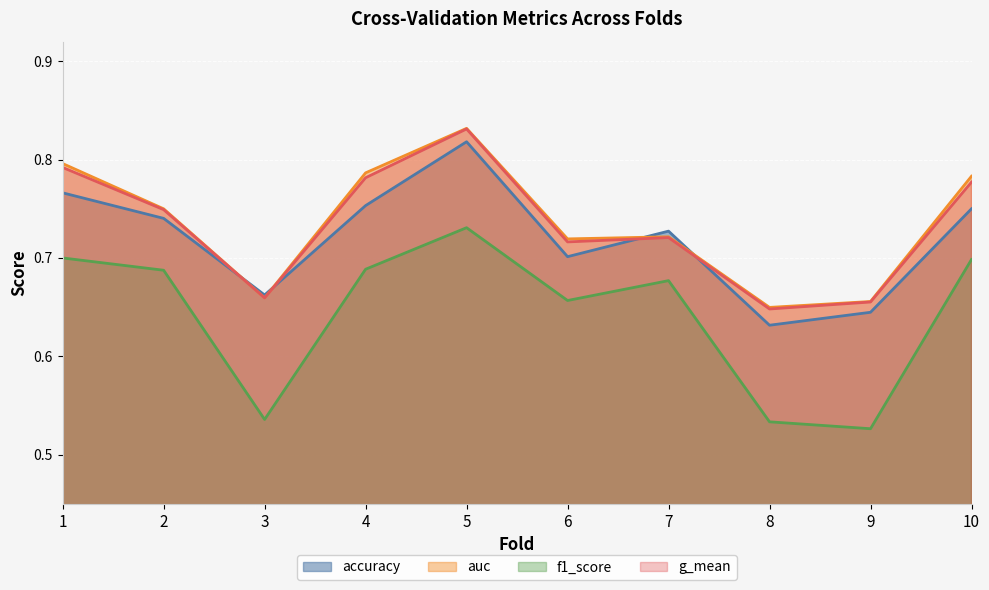

What is the average value of the f1_score series?

0.6